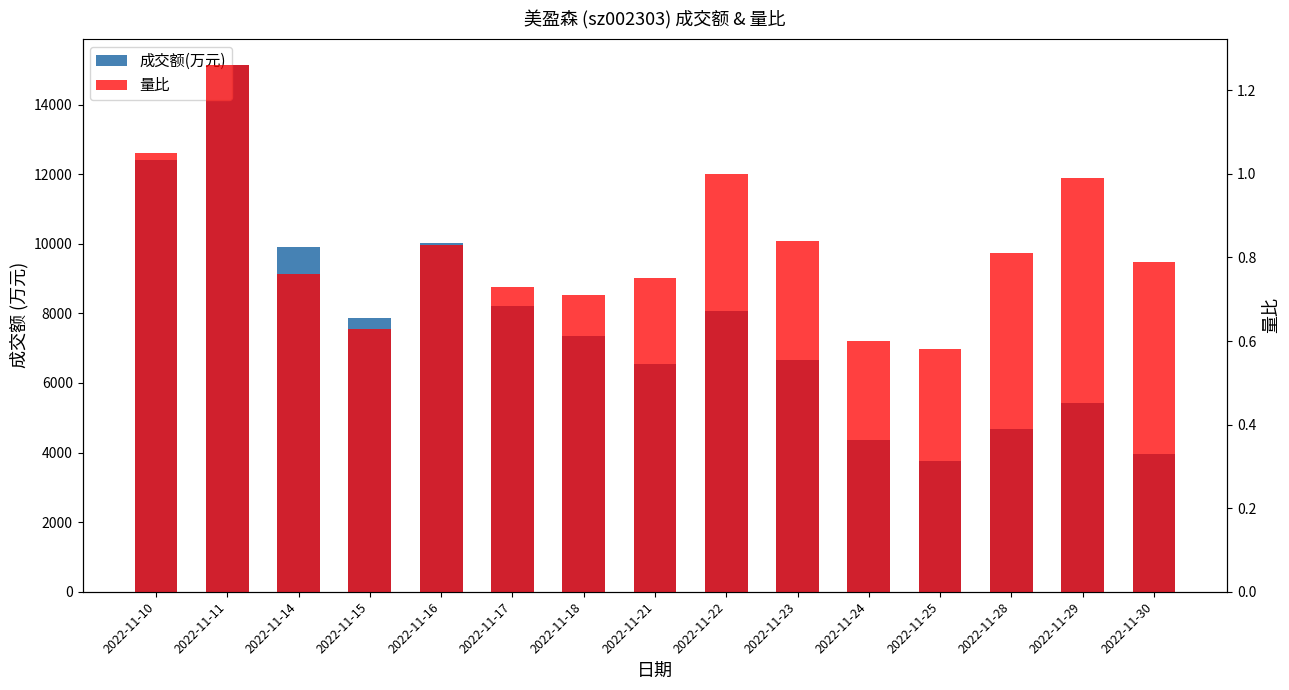

What is the value of the 量比 bar at the 4th from the left?

0.6